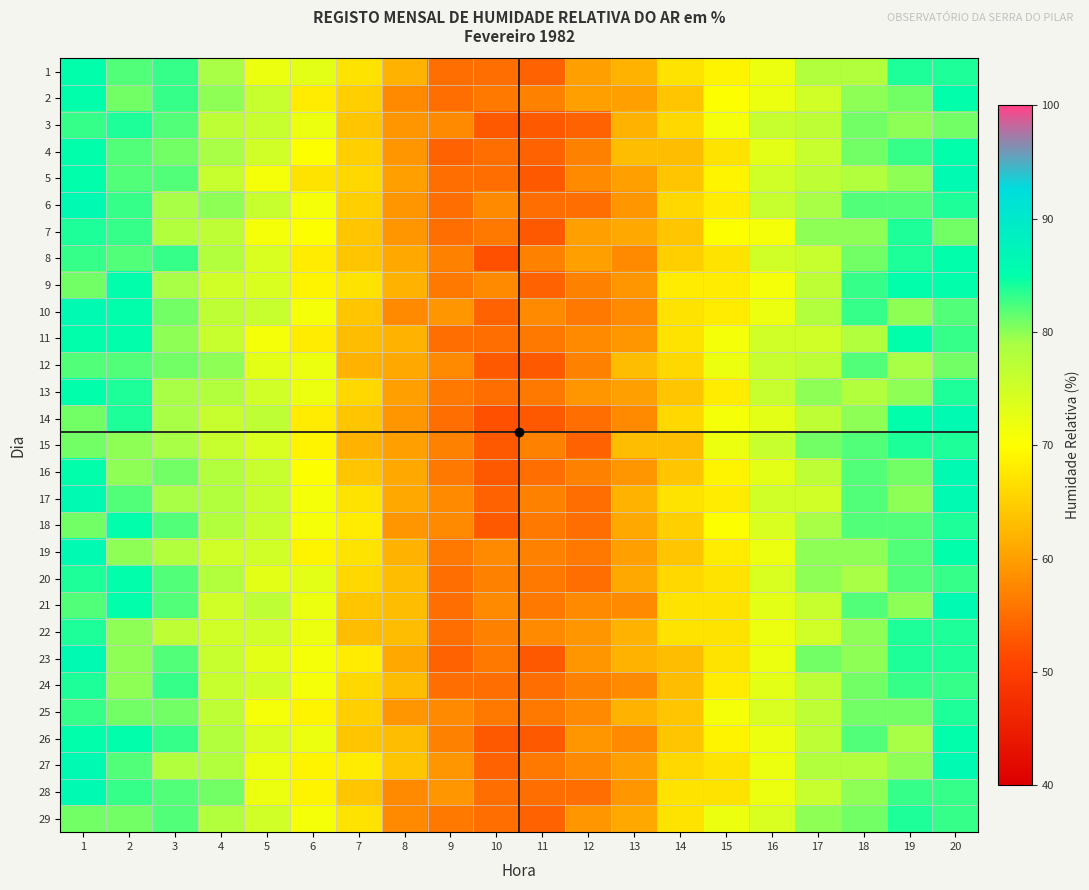

At which category does the chart reach its peak across all series?

20